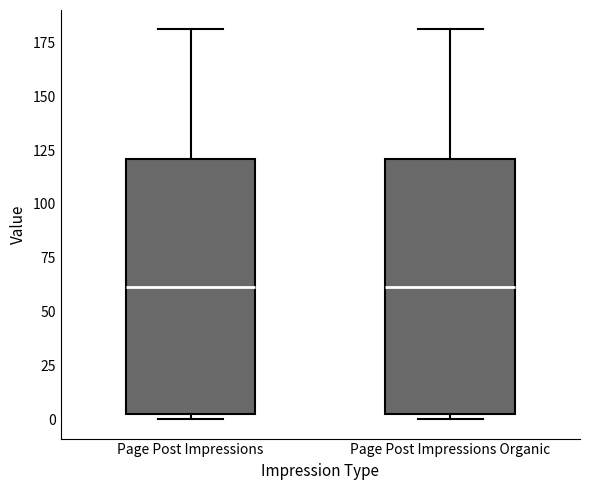

Reading left to right, transcribe this box plot: for each box, give where its median line is, the range the box spans, and where its two whiskers end, as read against the y-axis. The values are not printed on the chart, so give them approximately, as read against the axis.

Page Post Impressions: median 60, box 0 to 120, whiskers 0 (just below the box's lower edge) to 180
Page Post Impressions Organic: median 60, box 0 to 120, whiskers 0 (just below the box's lower edge) to 180